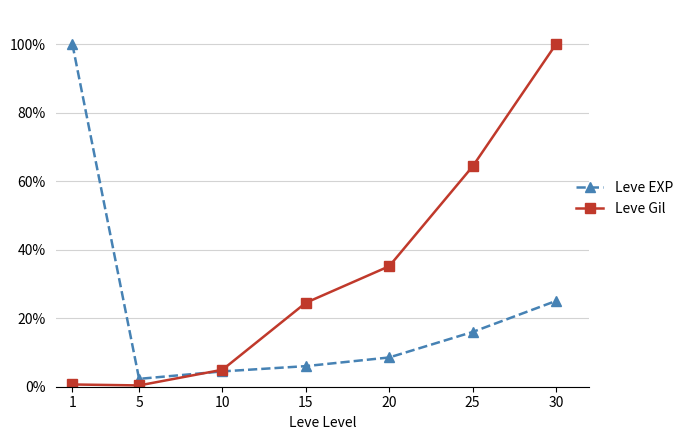

The value of Leve Gil at 30 is 166.6. True or false?

False